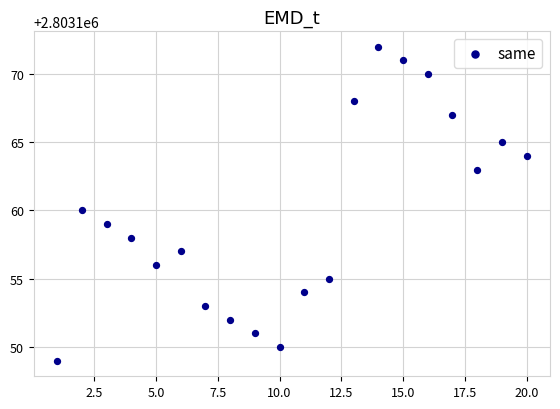

What is the range of X values (max minus min)?

19